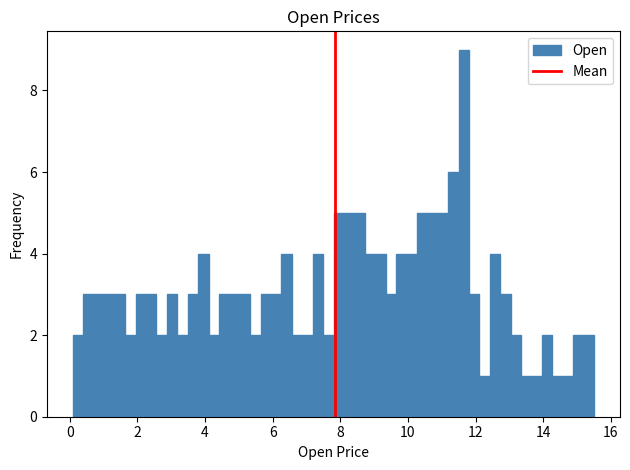

Read against the x-axis, roughly where is the centre of the tallest bar?

11.6